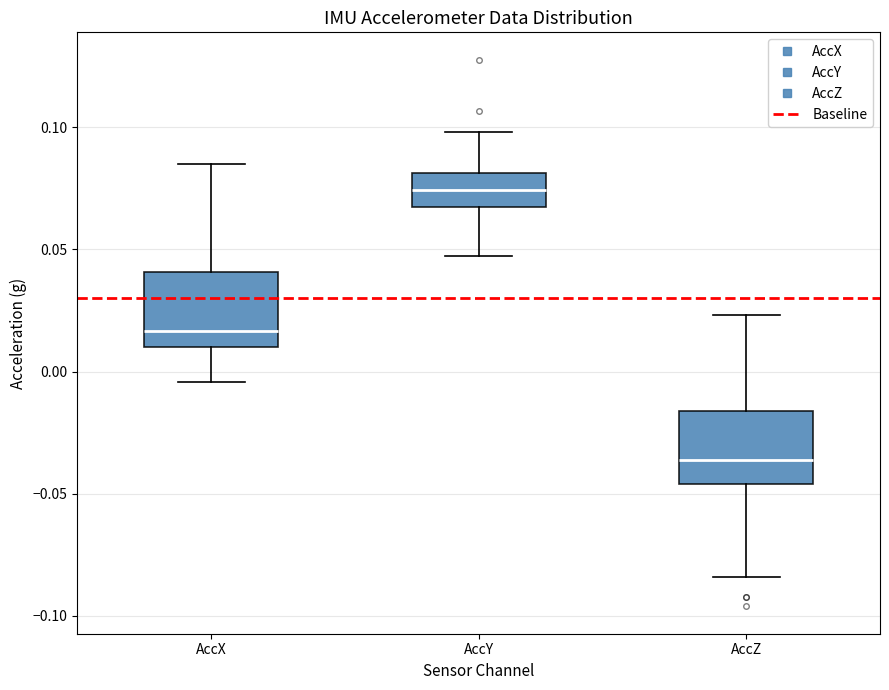

Where does the lower whisker of the box for AccX end on the y-axis? The values are not printed on the chart, so give them approximately, as read against the axis.

-0.005